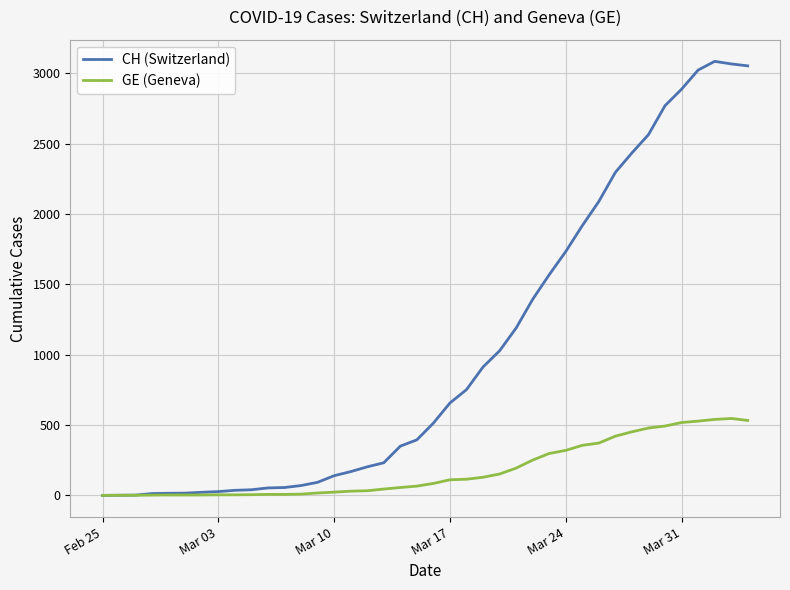

Which series has the largest total across all categories?

CH (Switzerland)